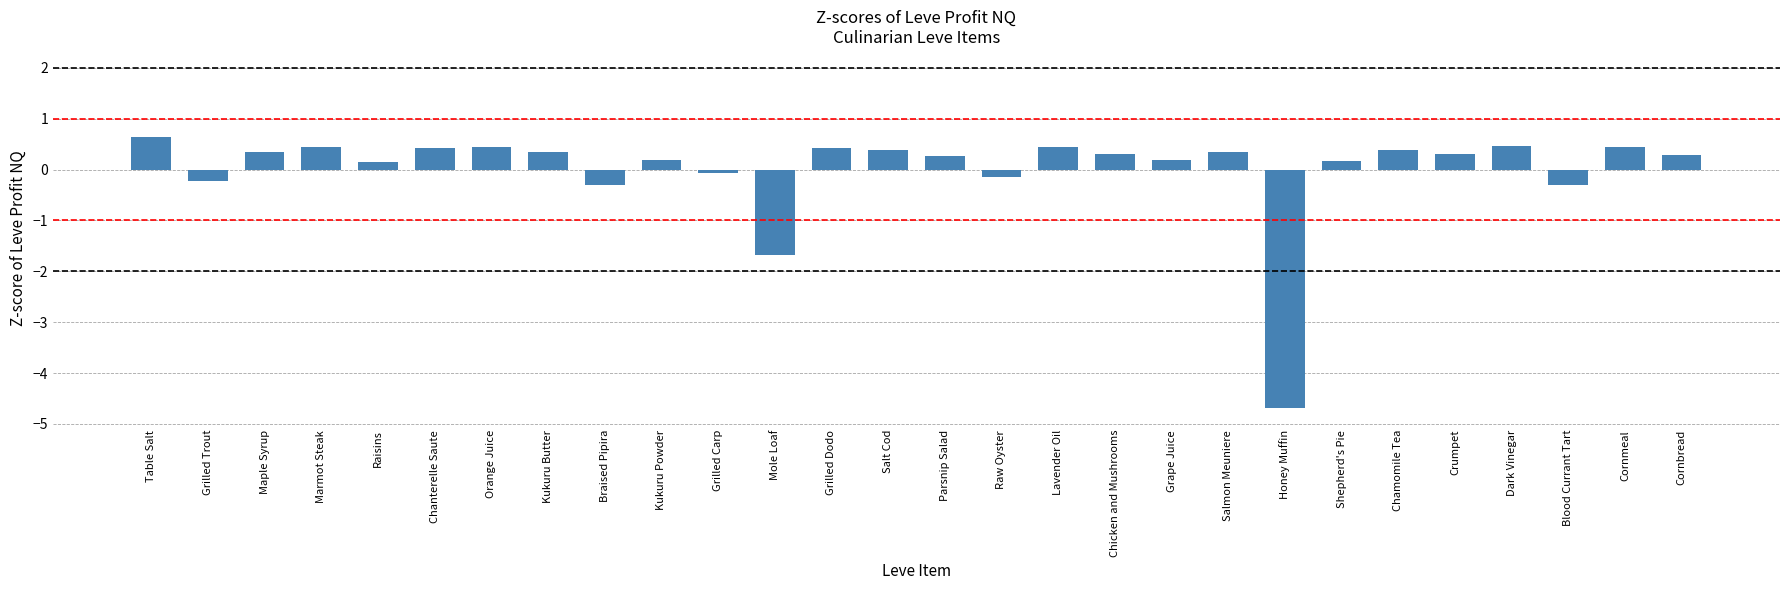

The value at Marmot Steak is 0.5. True or false?

True